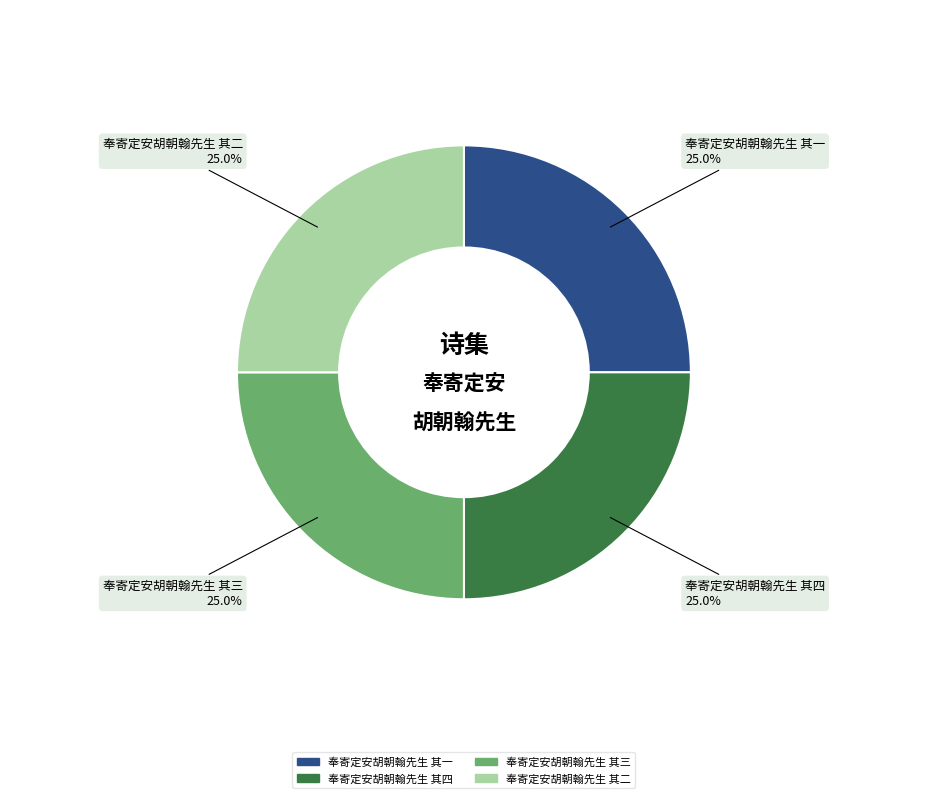

What percentage is the 奉寄定安胡朝翰先生 其二 slice, to the nearest percent?

25%